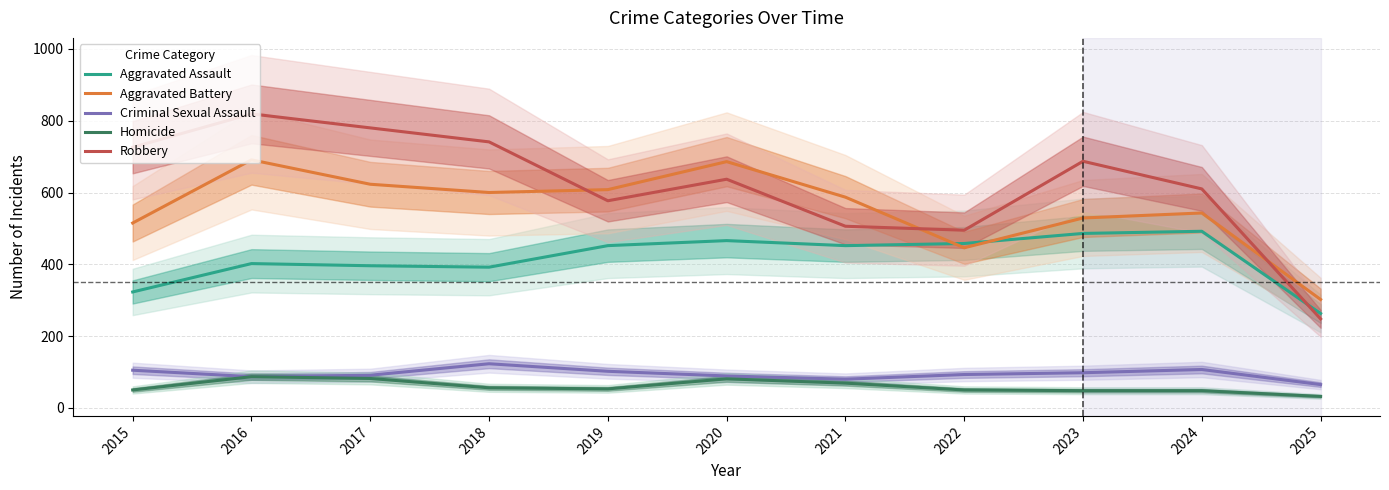

True or false: Aggravated Assault has more than 1 points higher than both neighbors.

True